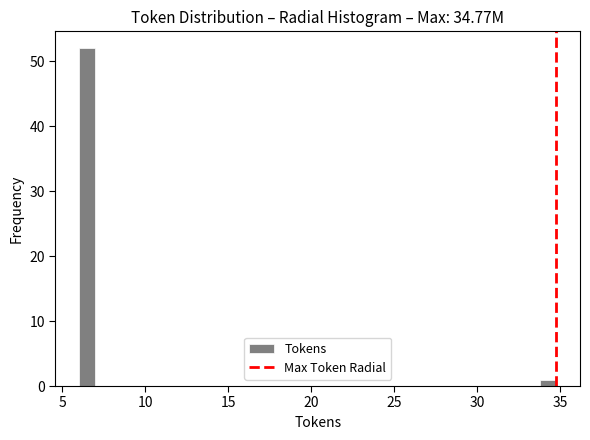

Around what value on the x-axis is the tallest bar? Give the approximate position of its centre, as read against the axis.

6.5